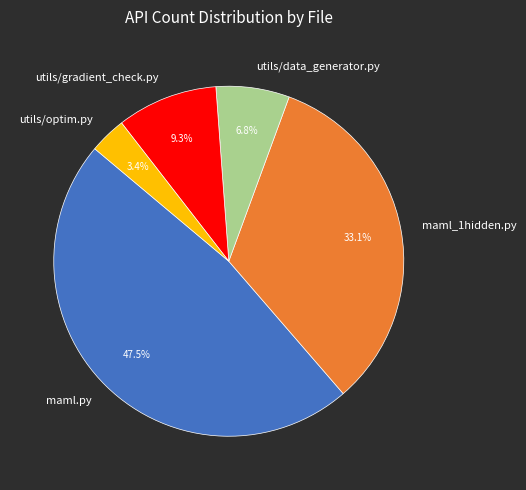

What percentage is the utils/optim.py slice, to the nearest percent?

3%